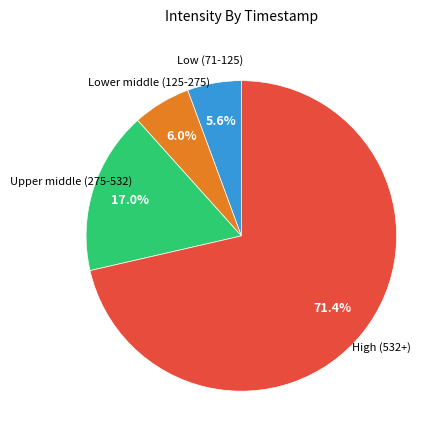

Combined, what portion of the pie is Upper middle (275-532) and High (532+)?

88.4%